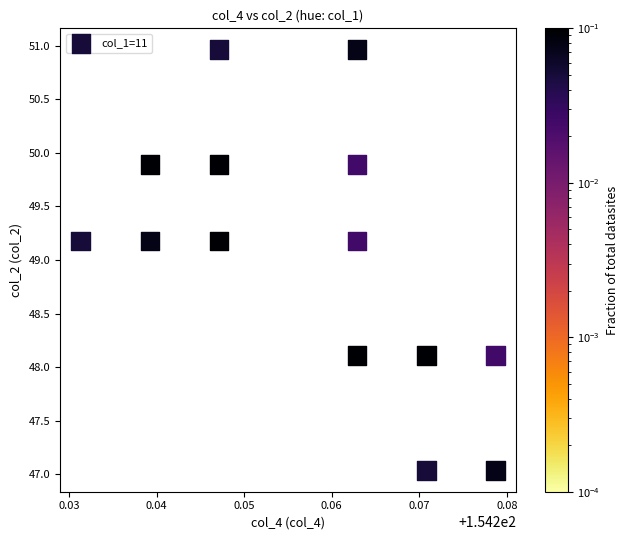

What is the range of Y values (max minus min)?

3.9